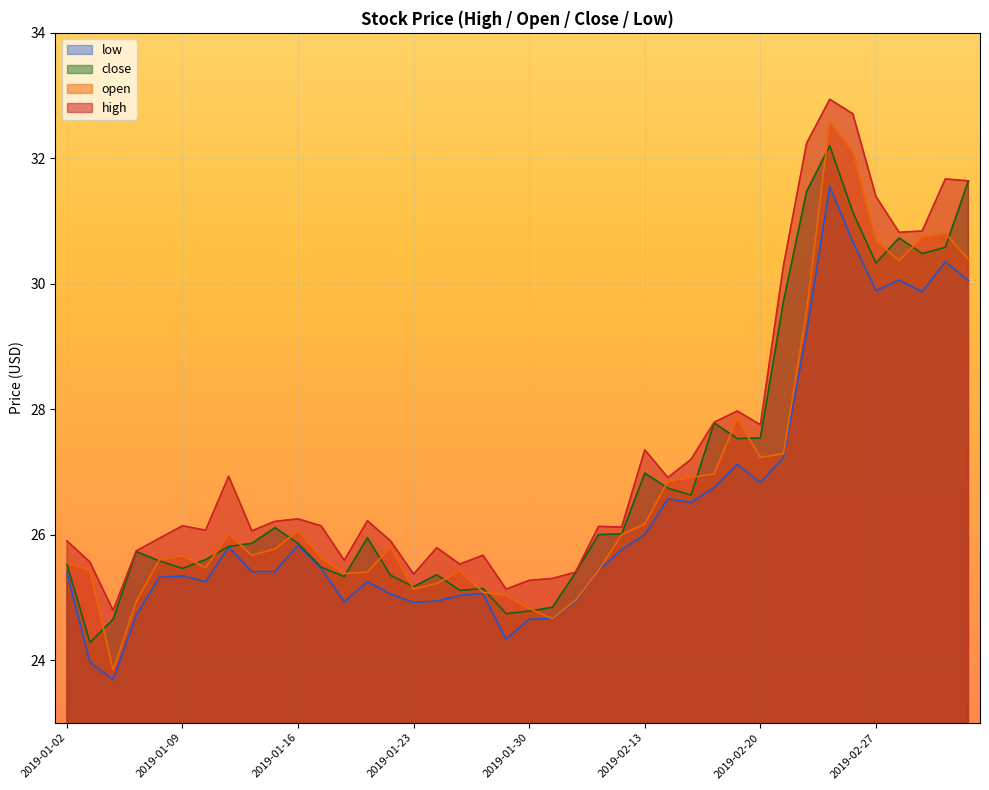

At which category is the sum across all series the highest?

2019-02-25